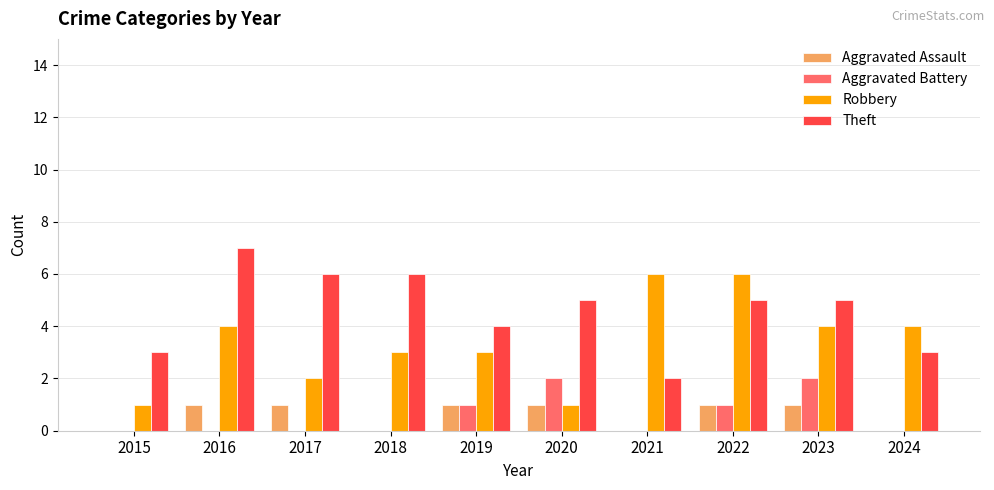

Between 2015 and 2024, which series saw the biggest shift?

Robbery